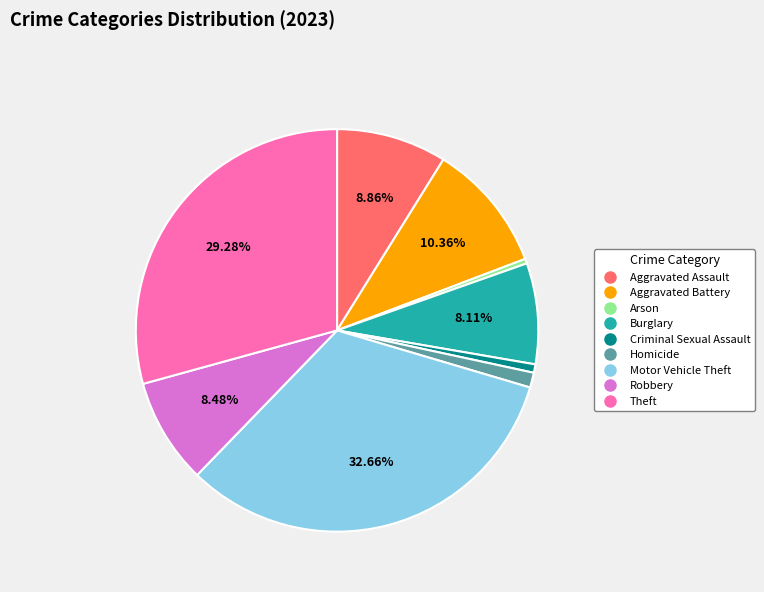

To the nearest percent, what is the combined percentage of Aggravated Battery and Motor Vehicle Theft?

43%